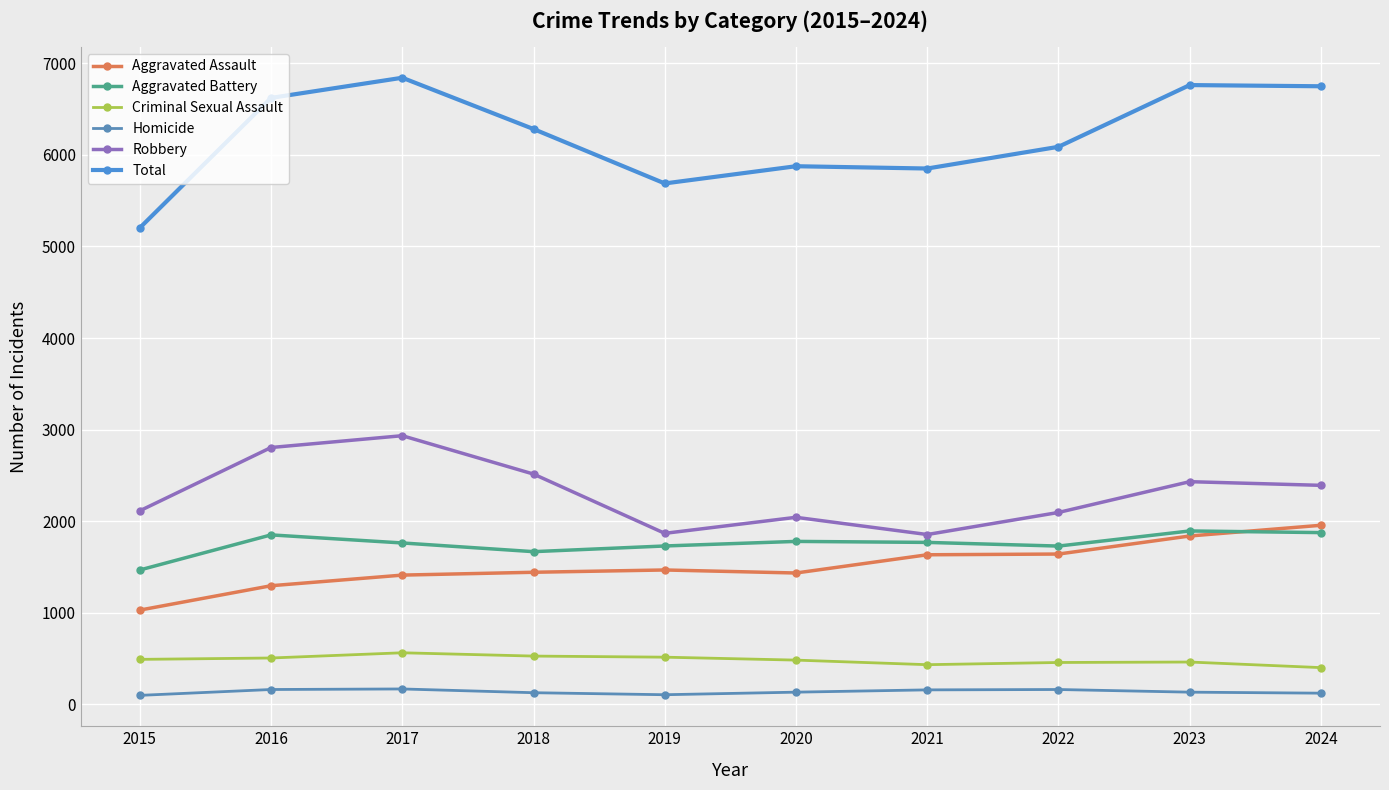

How many lines are shown in the chart?

6